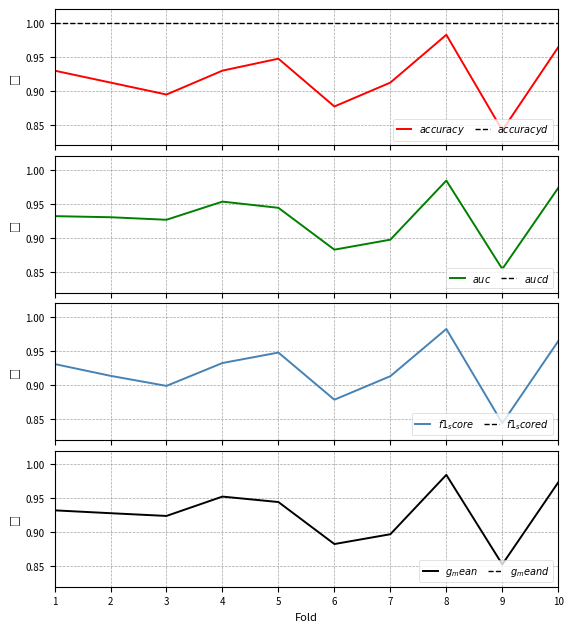

The auc series shows 0.4 at 9. True or false?

False